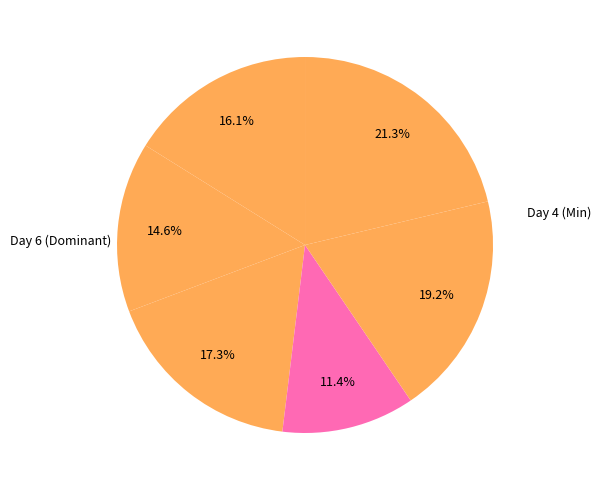

Count the number of slices in the pie.

6